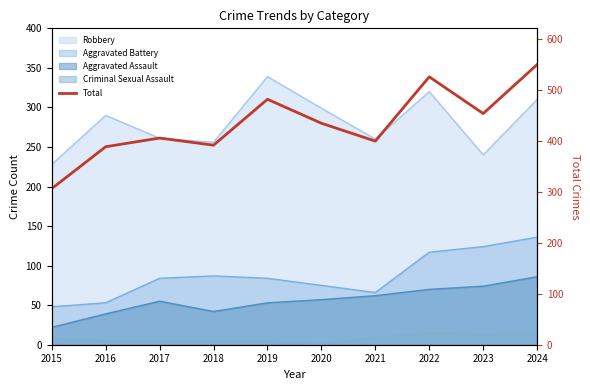

Which label corresponds to the largest value in the chart?

2024